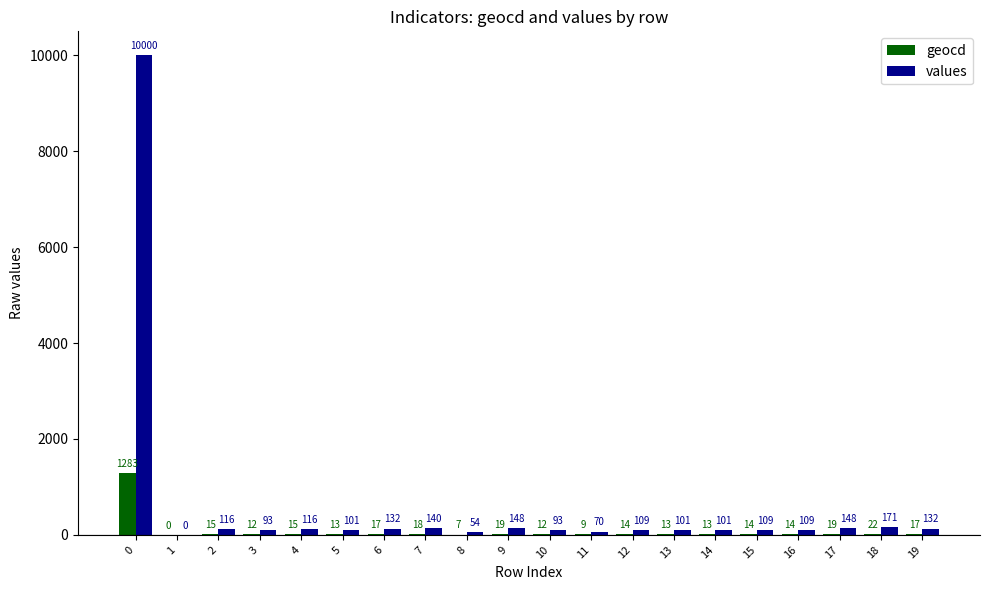

How many positive values does the geocd series have?

19